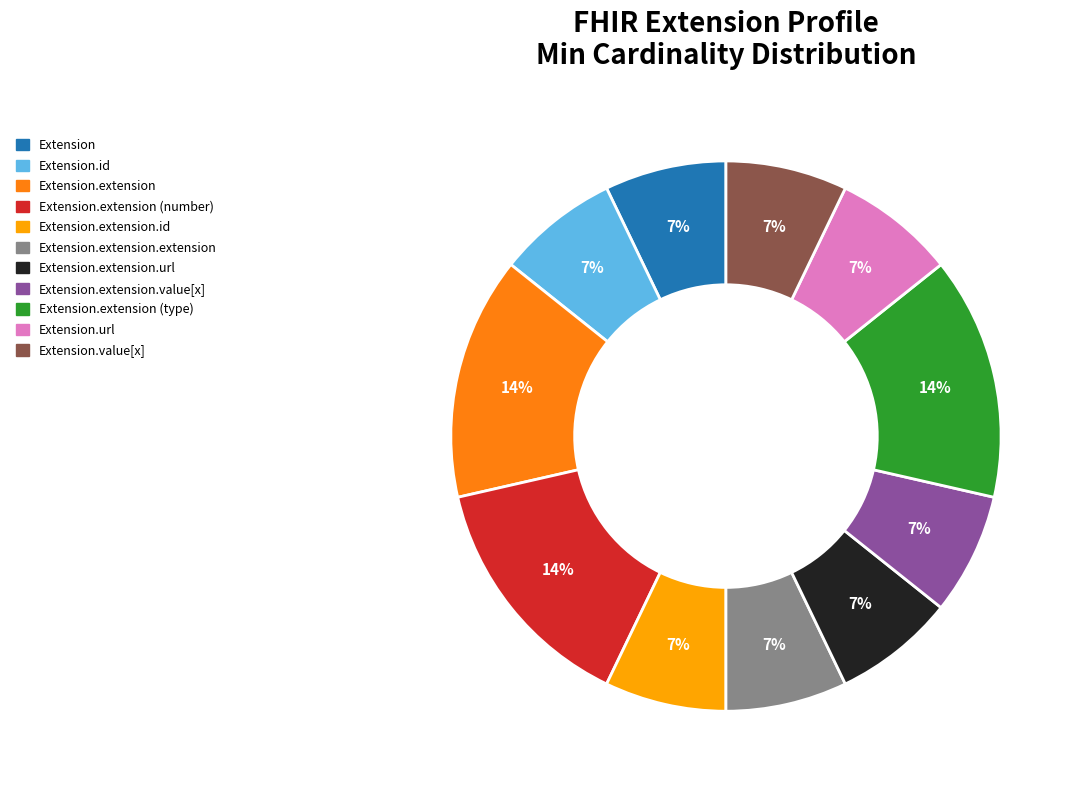

How many slices are in this pie chart?

11